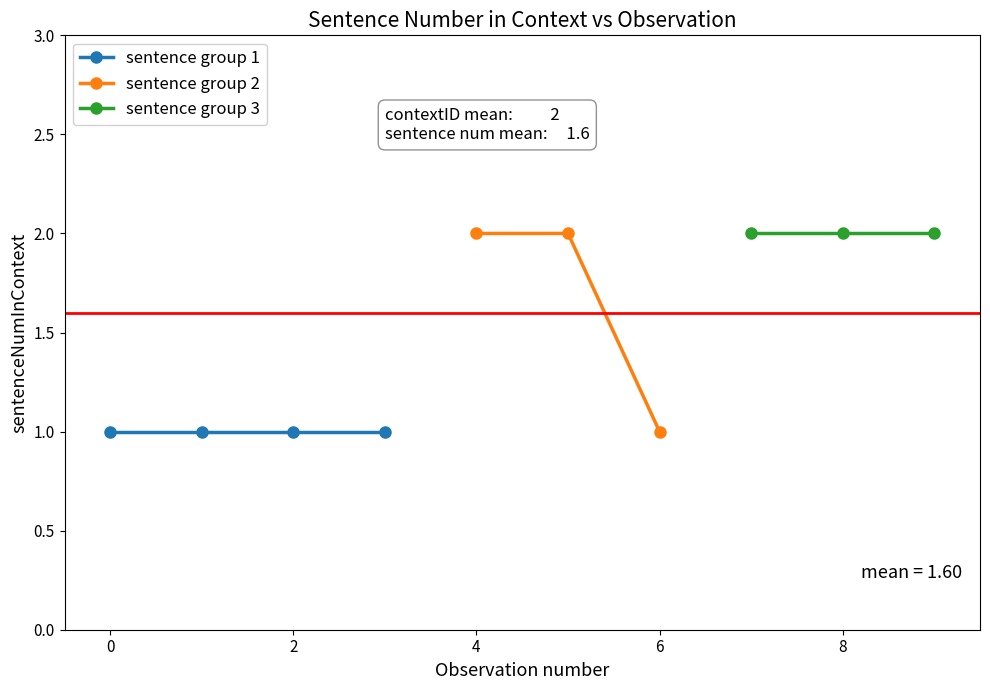

How many interior local valleys (lower than both neighbors) does the data have?

1